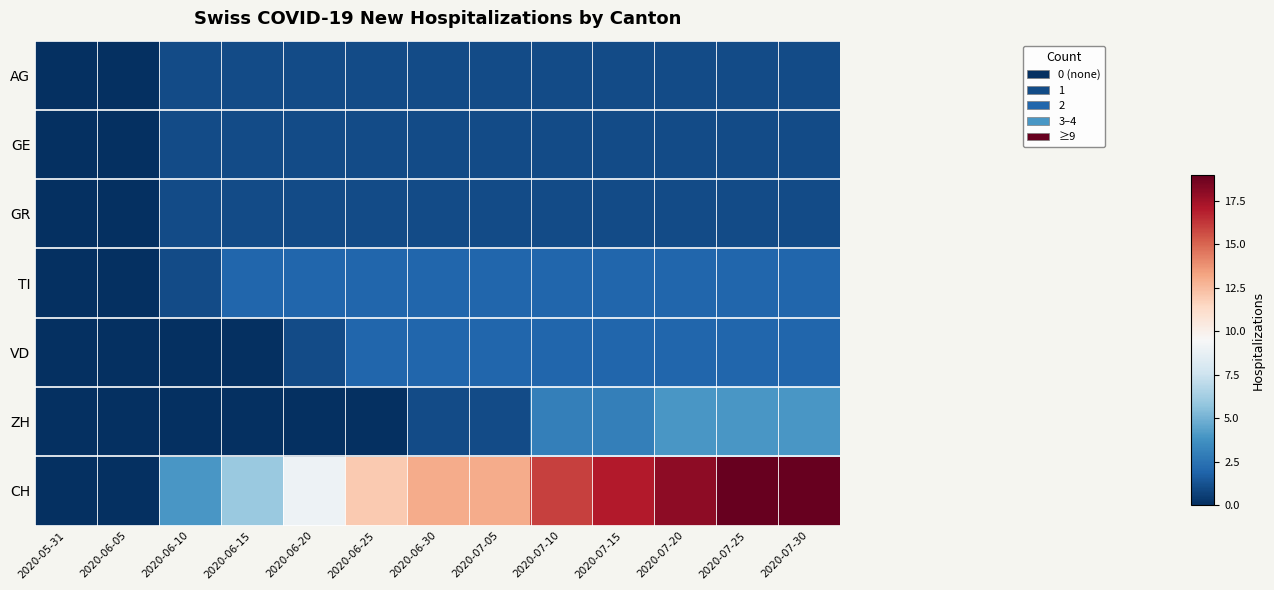

Which series has the largest total across all categories?

CH